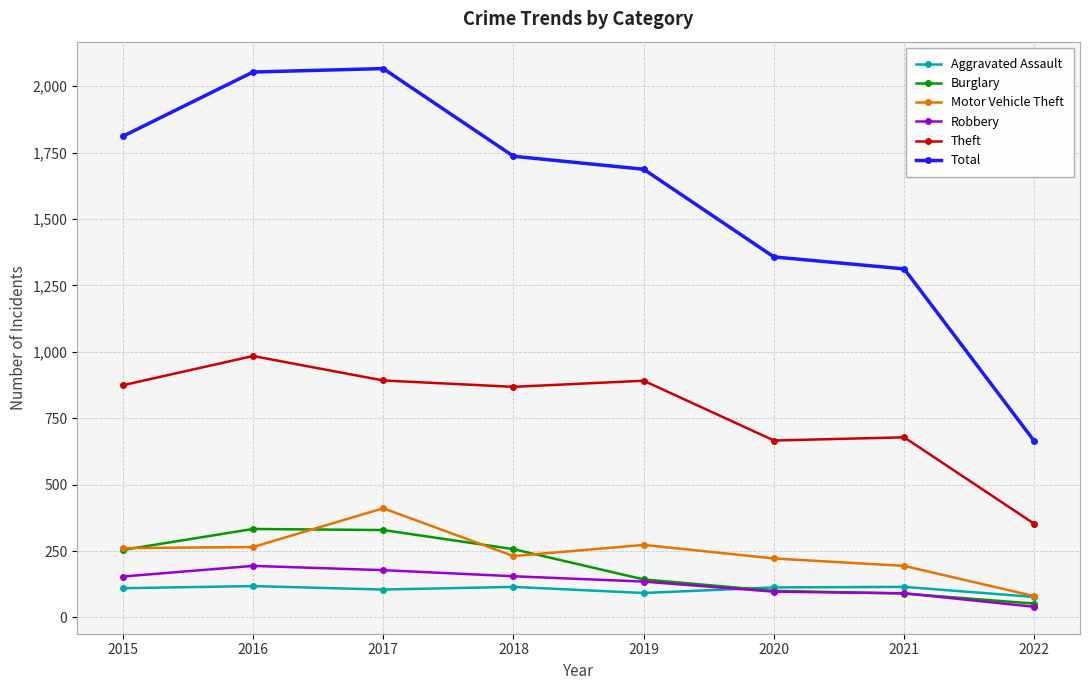

What is the difference between the highest and lowest values at 2022?

623